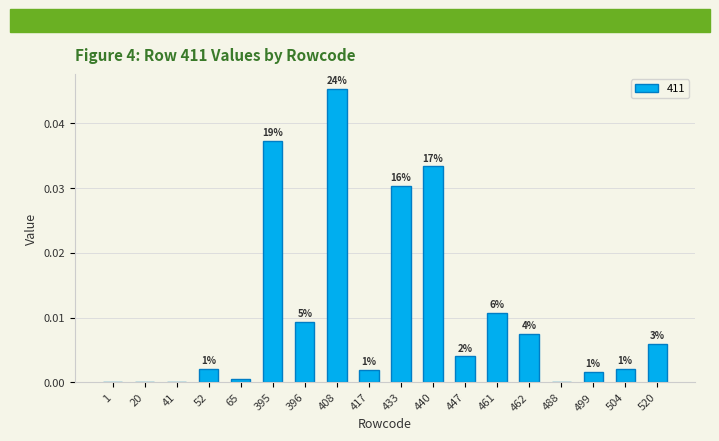

Which label corresponds to the smallest value in the chart?

1